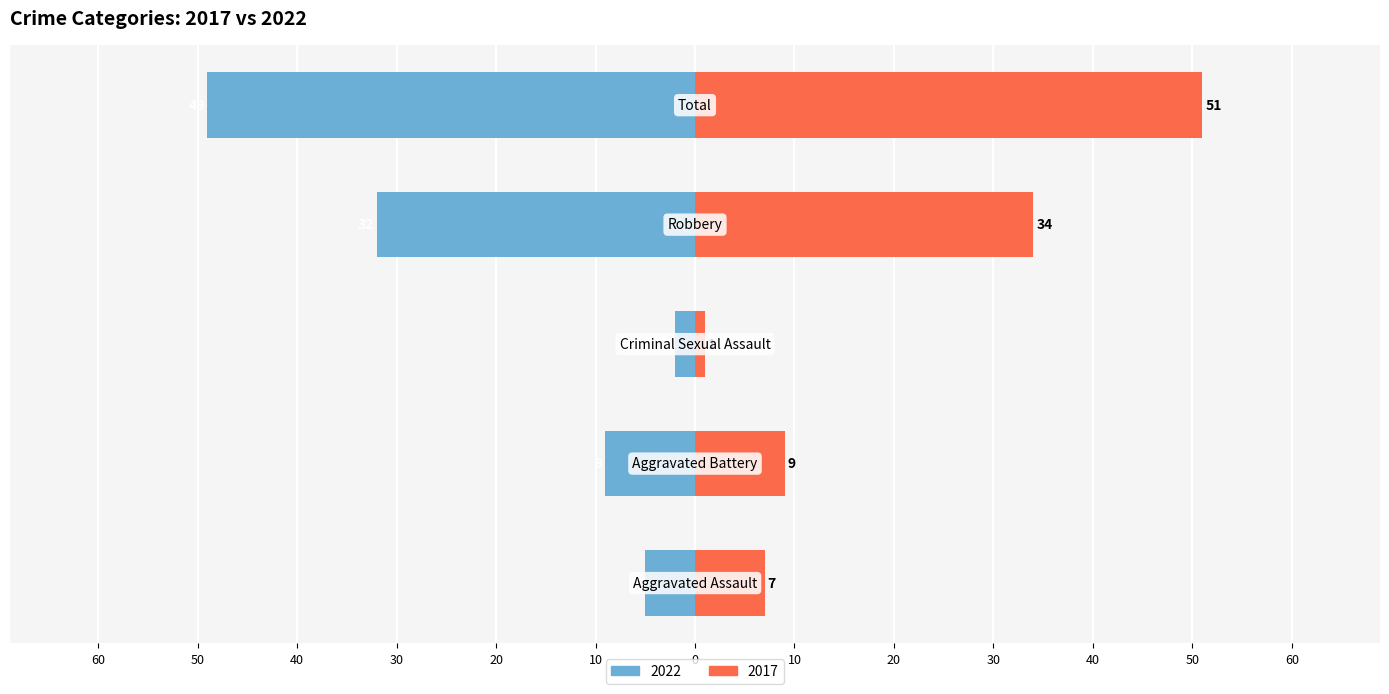

True or false: 2017 has a value of 6 at Aggravated Battery.

False